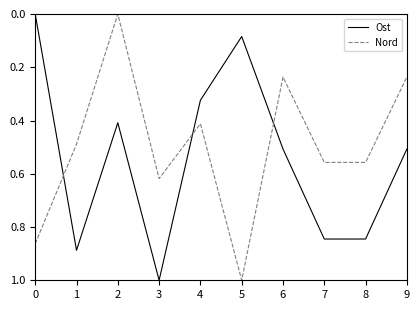

At which category is the sum across all series the highest?

3